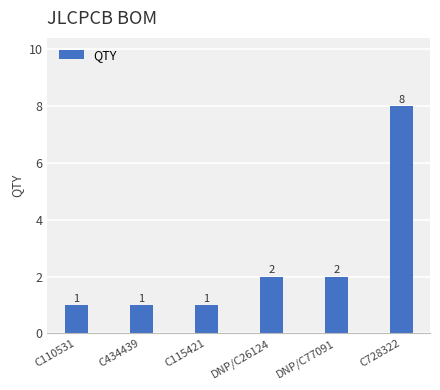

Which has a higher value, C728322 or C115421?

C728322